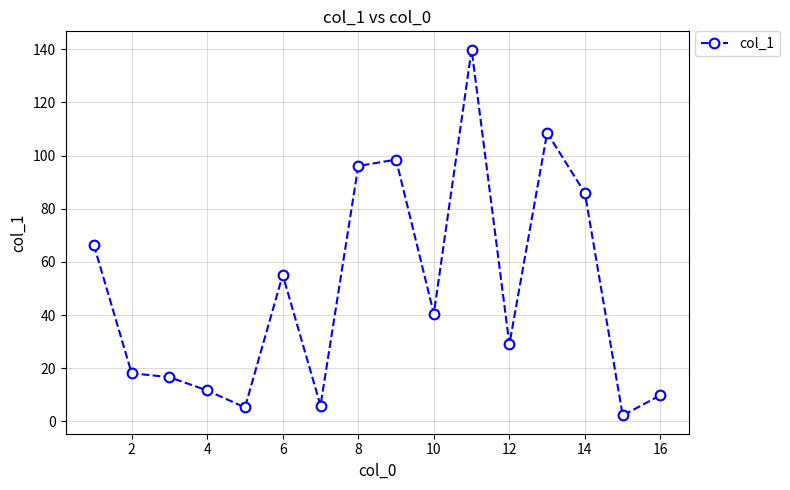

What is the smallest value displayed?

2.2